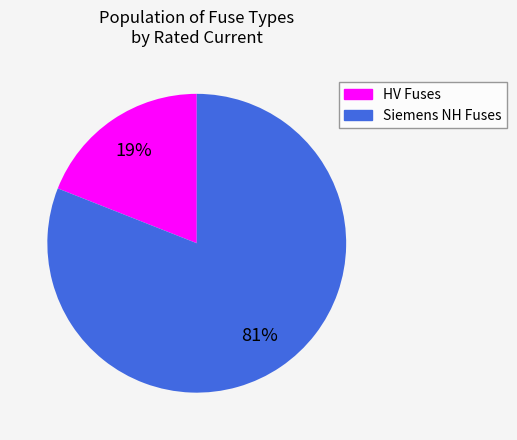

What is the ratio of the value at Siemens NH Fuses to the value at HV Fuses?

4.3